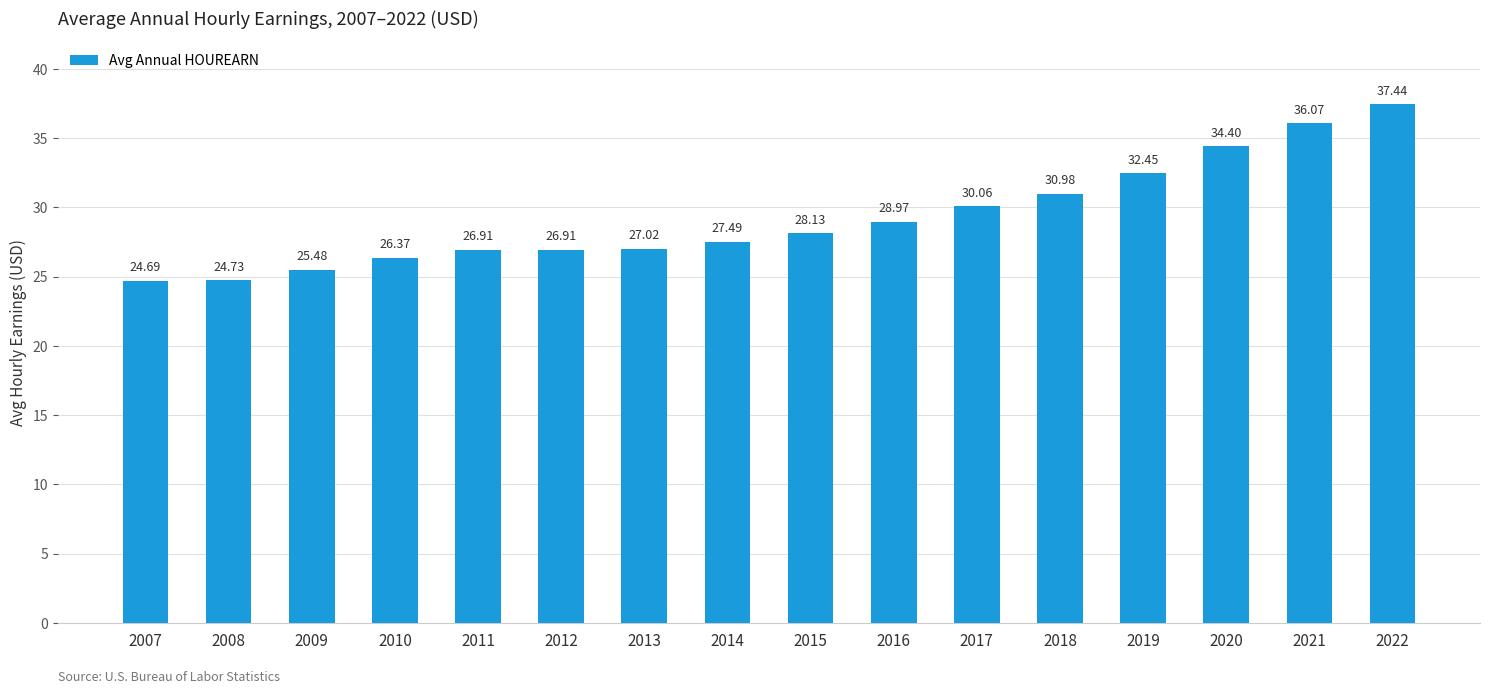

Which label corresponds to the largest value in the chart?

2022